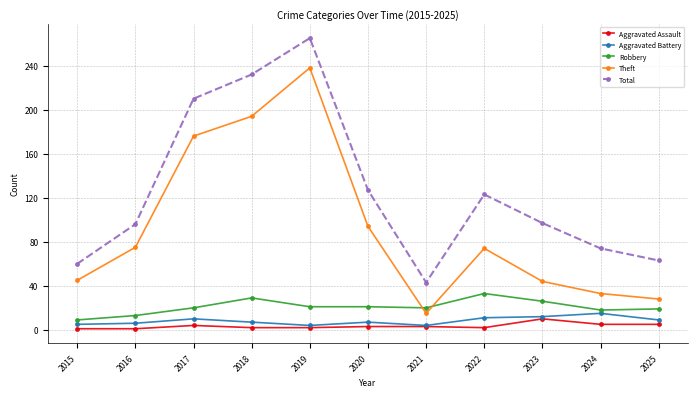

What is the average value of the Total series?

126